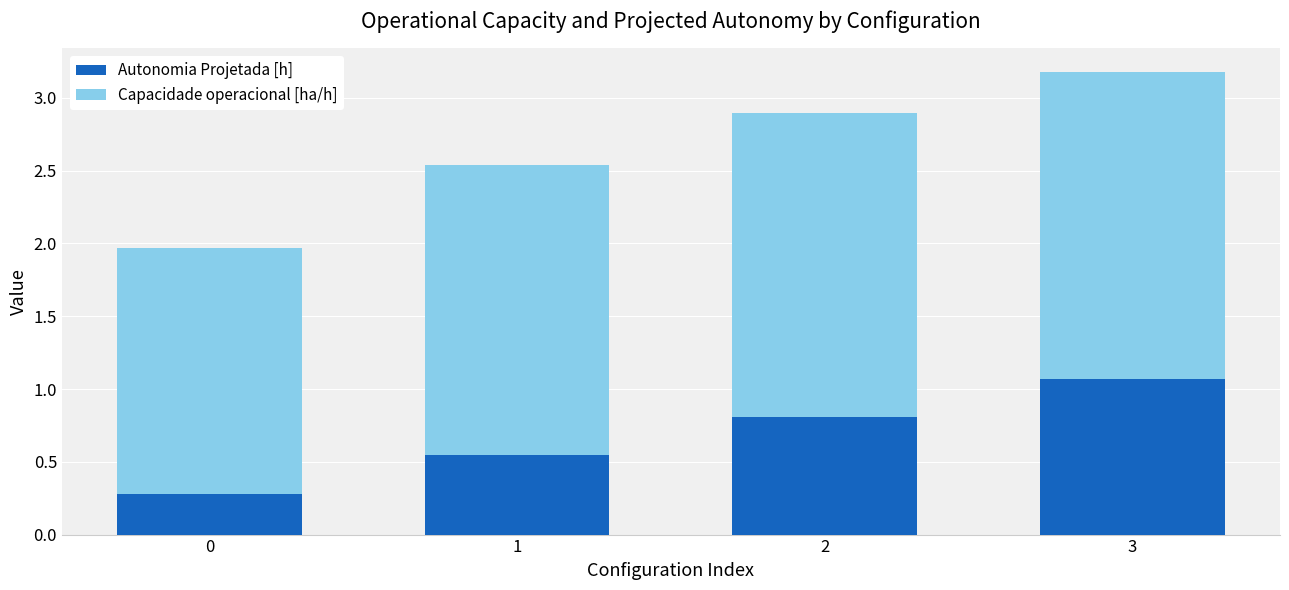

Which category has the highest value in the Autonomia Projetada [h] series?

3